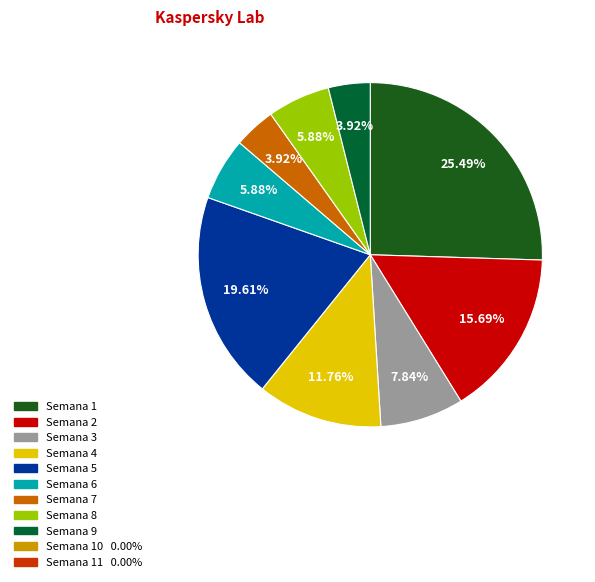

To the nearest percent, what is the average slice percentage?

11%